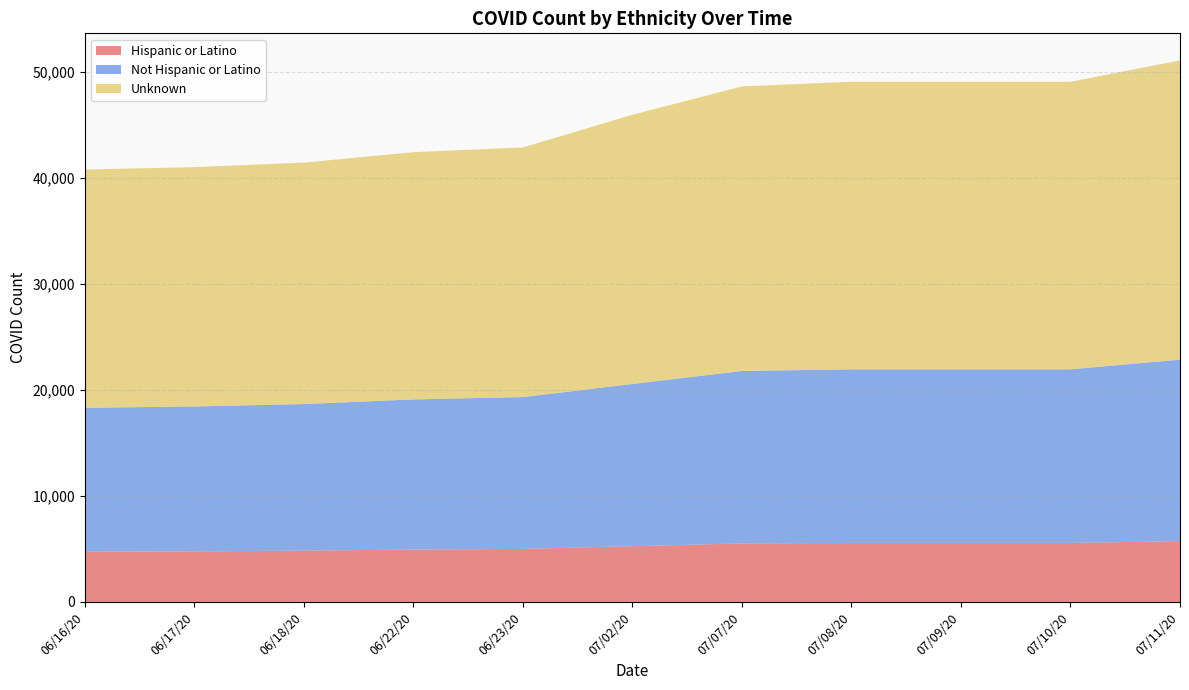

Reading right to left, what are all the values shown in this chart?

Hispanic or Latino: 07/11/20=5737	07/10/20=5566	07/09/20=5566	07/08/20=5566	07/07/20=5519	07/02/20=5259	06/23/20=5001	06/22/20=4940	06/18/20=4840	06/17/20=4769	06/16/20=4740
Not Hispanic or Latino: 07/11/20=17116	07/10/20=16375	07/09/20=16375	07/08/20=16375	07/07/20=16266	07/02/20=15300	06/23/20=14324	06/22/20=14164	06/18/20=13825	06/17/20=13668	06/16/20=13575
Unknown: 07/11/20=28226	07/10/20=27122	07/09/20=27122	07/08/20=27122	07/07/20=26841	07/02/20=25393	06/23/20=23546	06/22/20=23319	06/18/20=22773	06/17/20=22576	06/16/20=22471